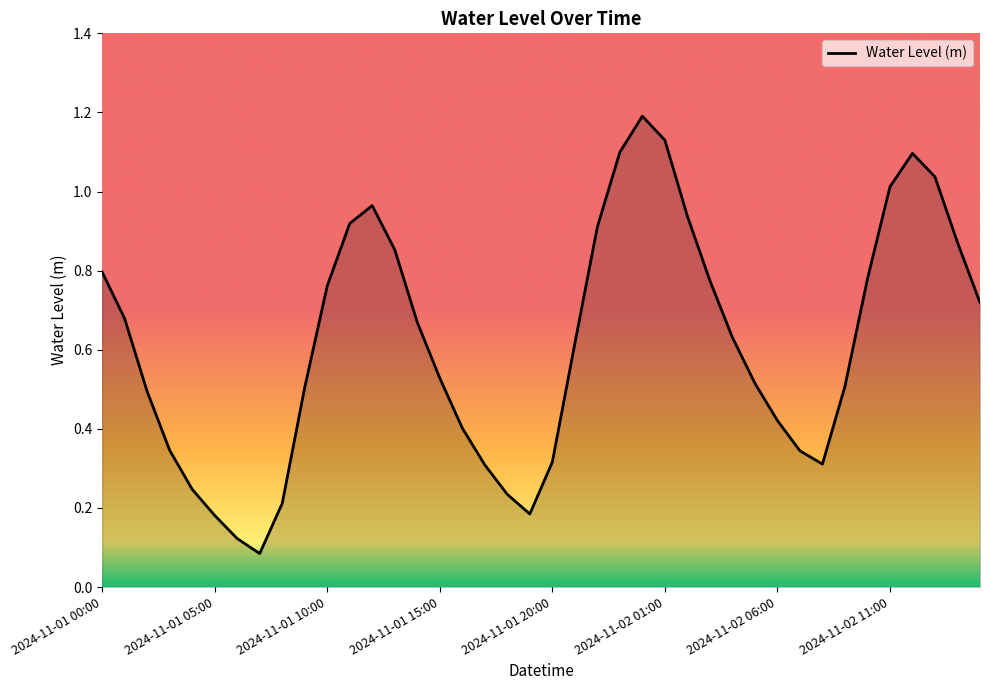

What is the greatest value displayed?

1.2